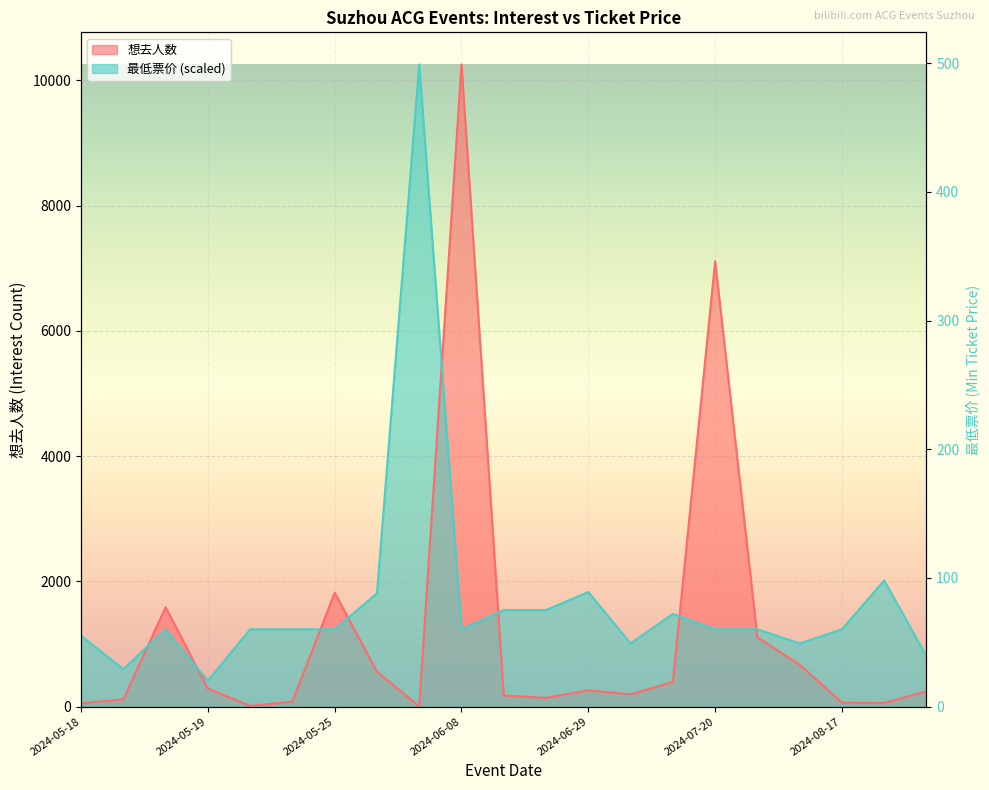

At which category is the sum across all series the highest?

2024-06-08